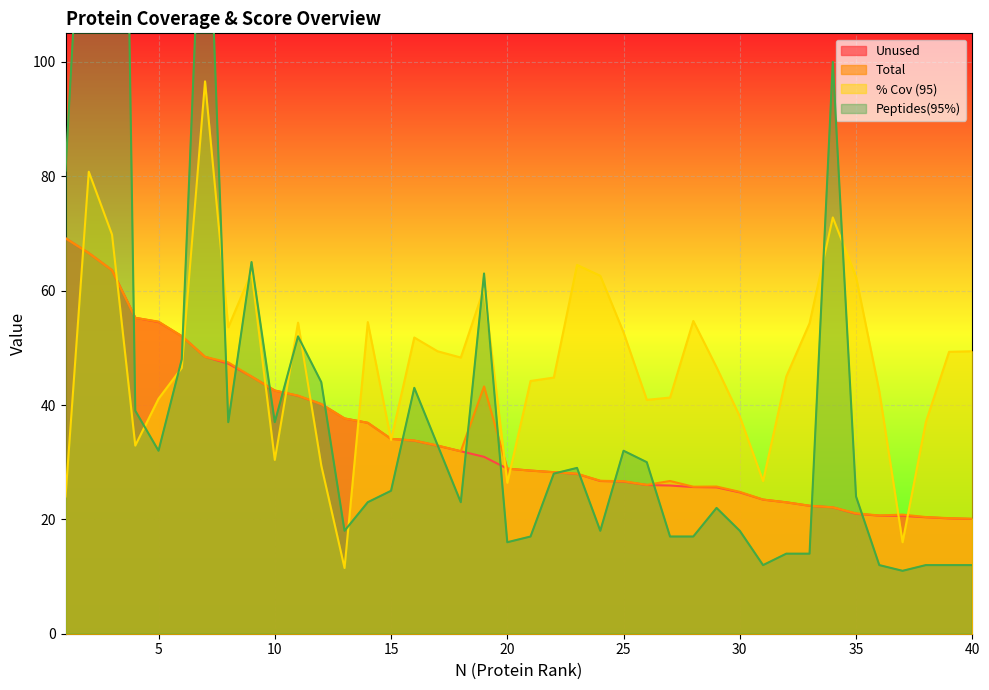

How many distinct data groups are displayed?

4